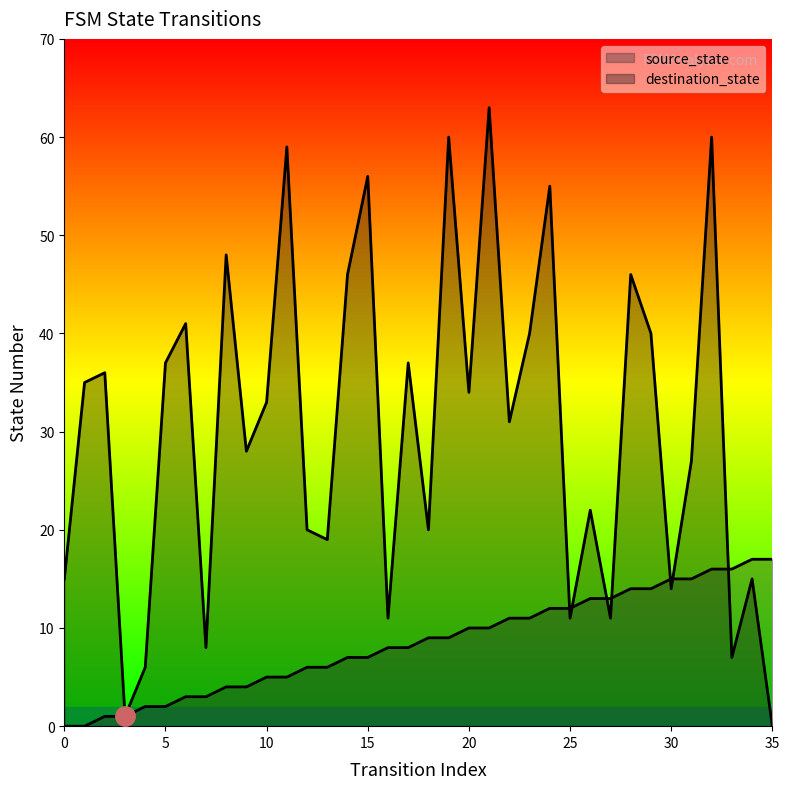

At 33, list the series in order from largest to smallest.

source_state, destination_state